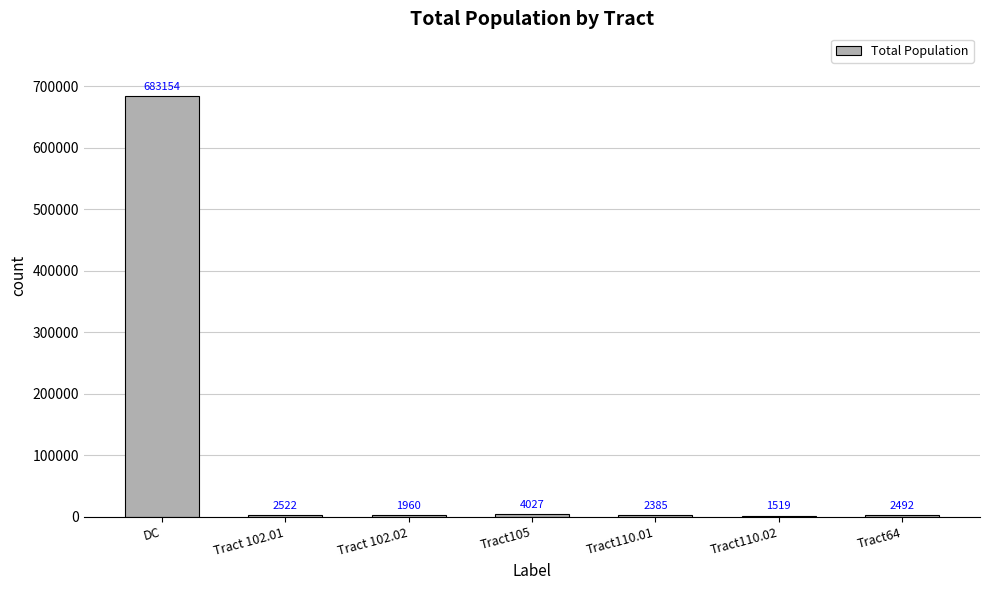

What is the maximum value shown in the chart?

683154